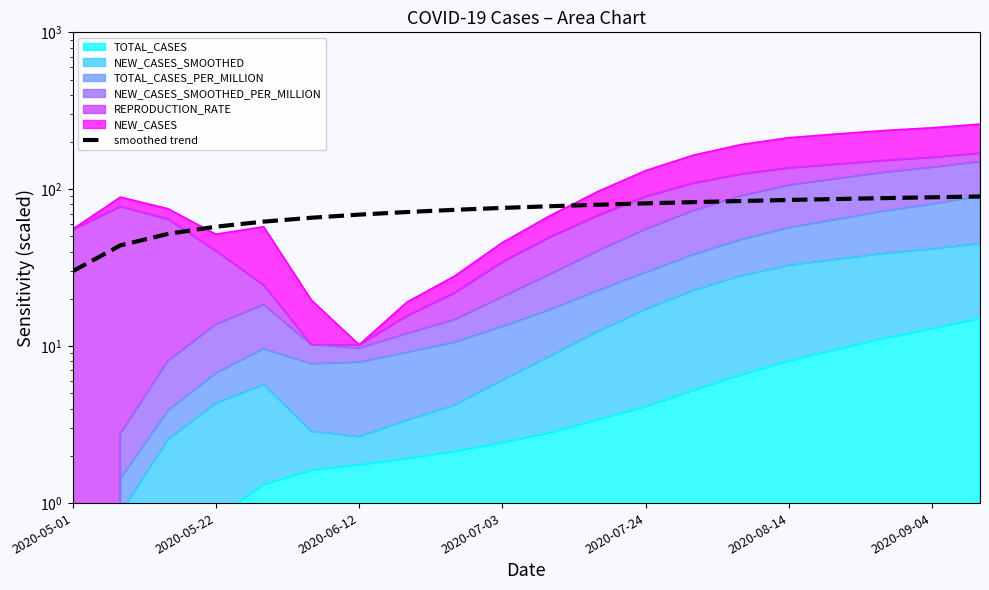

How many lines are shown in the chart?

1